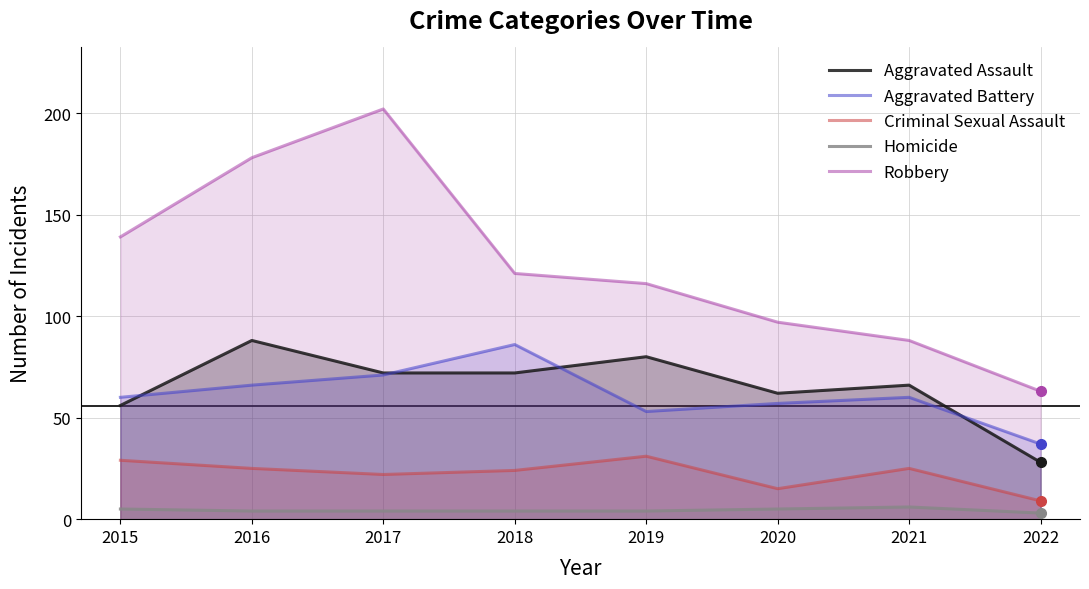

At how many categories does at least one series exceed 193?

1